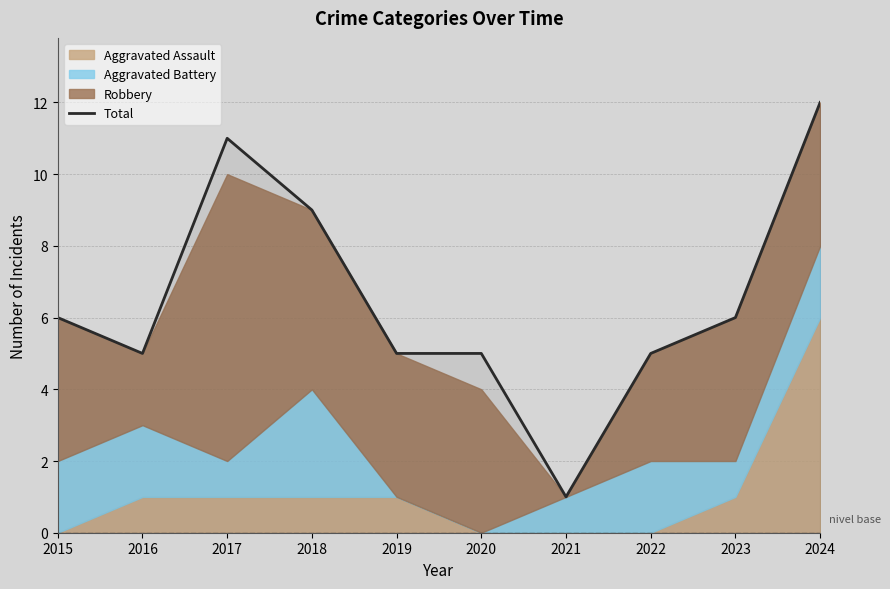

At which category does the chart reach its peak across all series?

2024